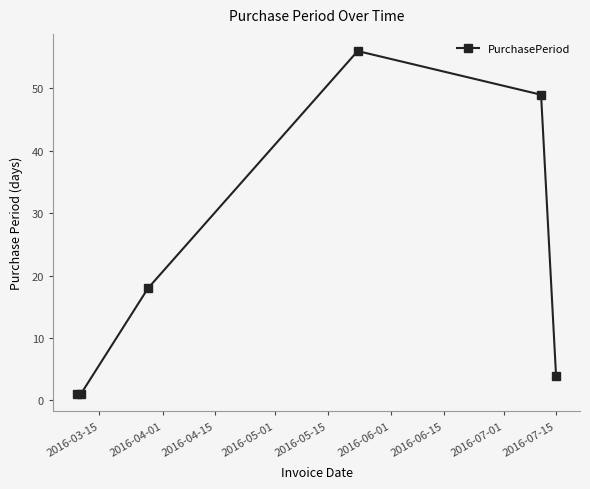

What is the difference between the maximum and minimum values?

55